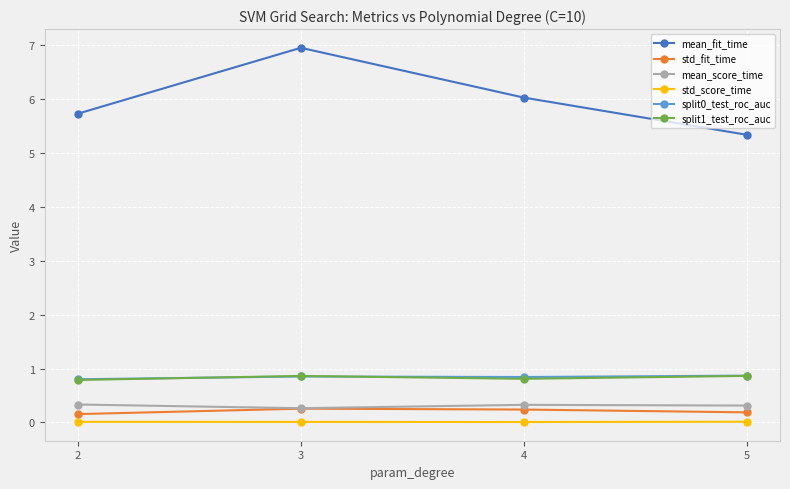

In split1_test_roc_auc, how many points are higher than both neighbors (excluding endpoints)?

1